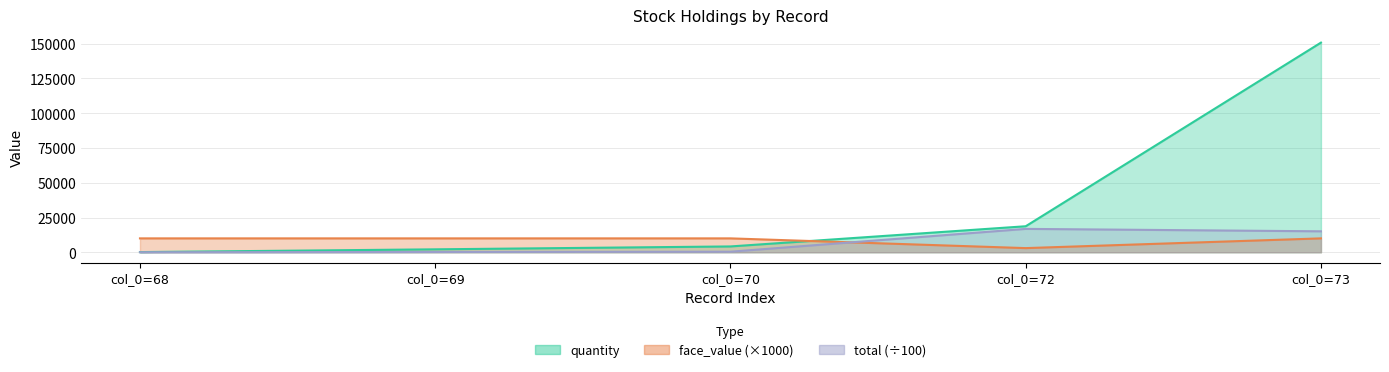

Reading left to right, transcribe all the data shown in this chart.

quantity: 141.0	2120.0	4199.0	18719.0	150800.0
total: 14.1	212.0	419.9	16824.6	15080.0
face_value: 10000.0	10000.0	10000.0	3000.0	10000.0